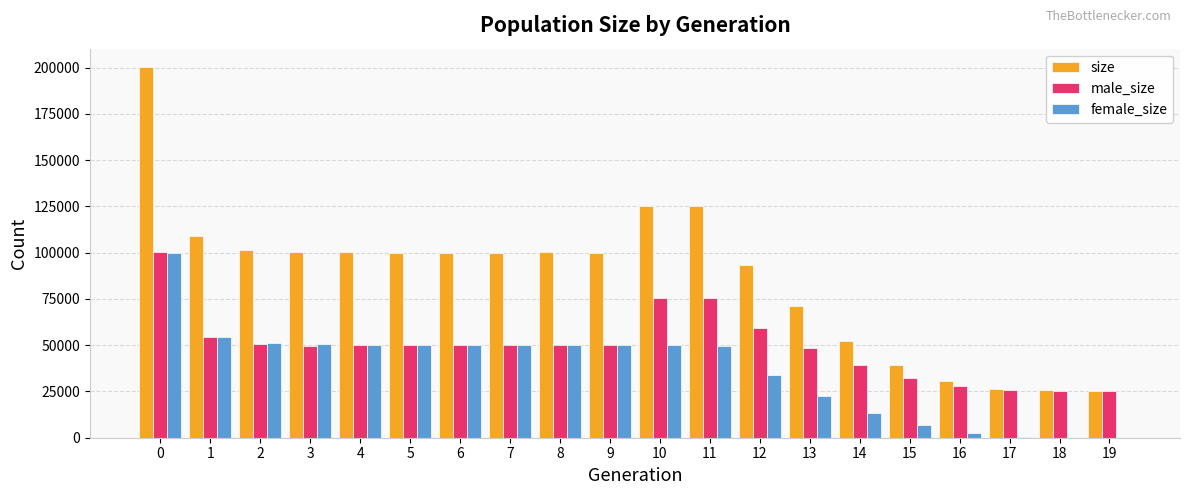

Which series has the largest total across all categories?

size